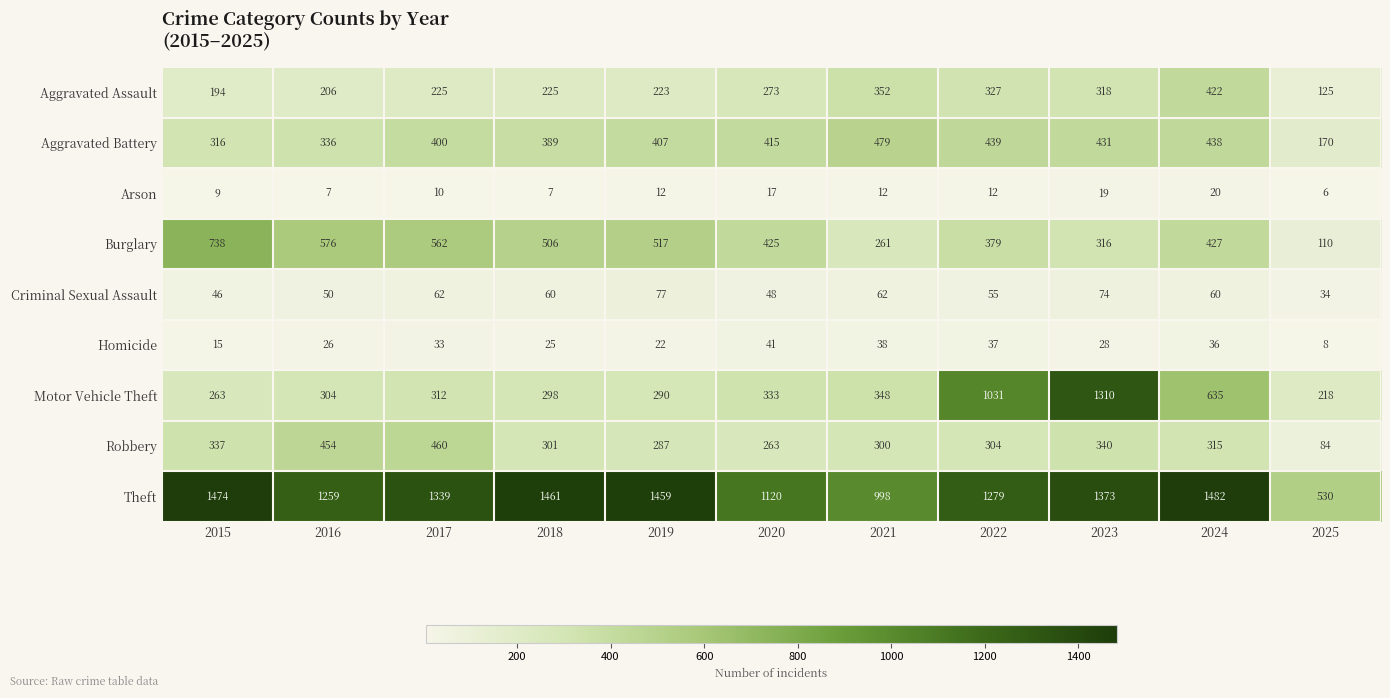

At which label is Aggravated Battery closest to 324?

2015